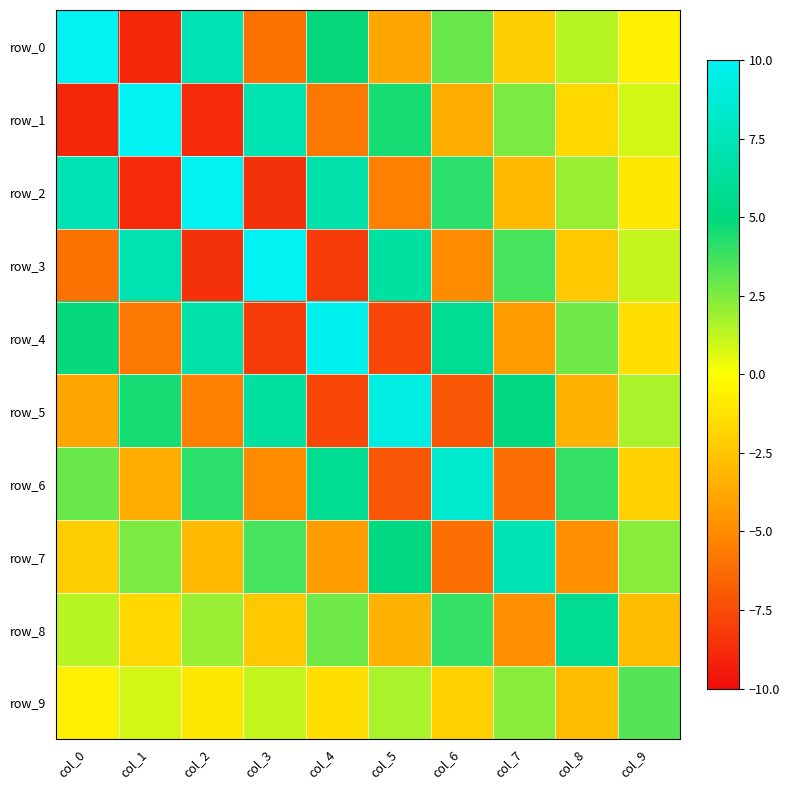

Between col_1 and col_5, which series saw the biggest shift?

row_1